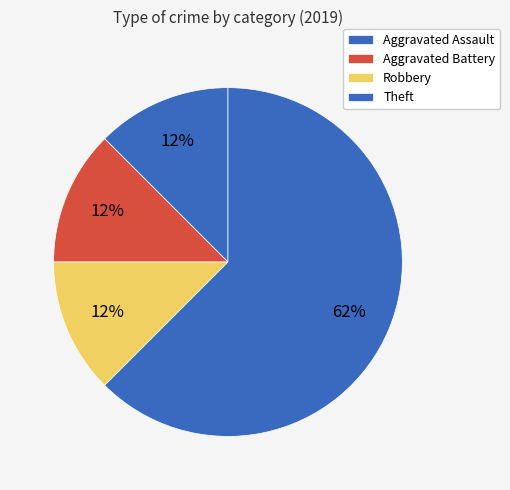

How many slices are in this pie chart?

4